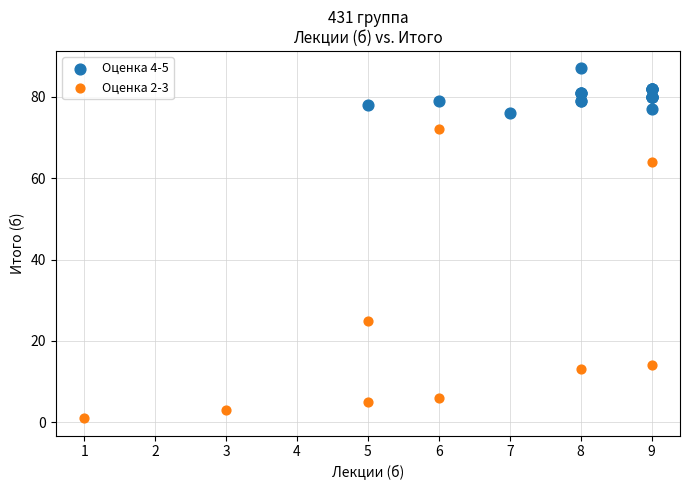

Which series has the largest Y range (max minus min)?

Оценка 2-3